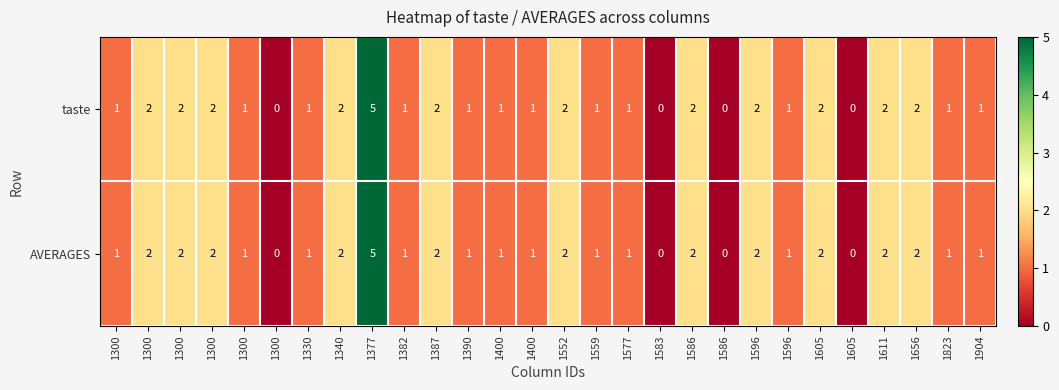

At 1583, list the series in order from smallest to largest.

taste, AVERAGES